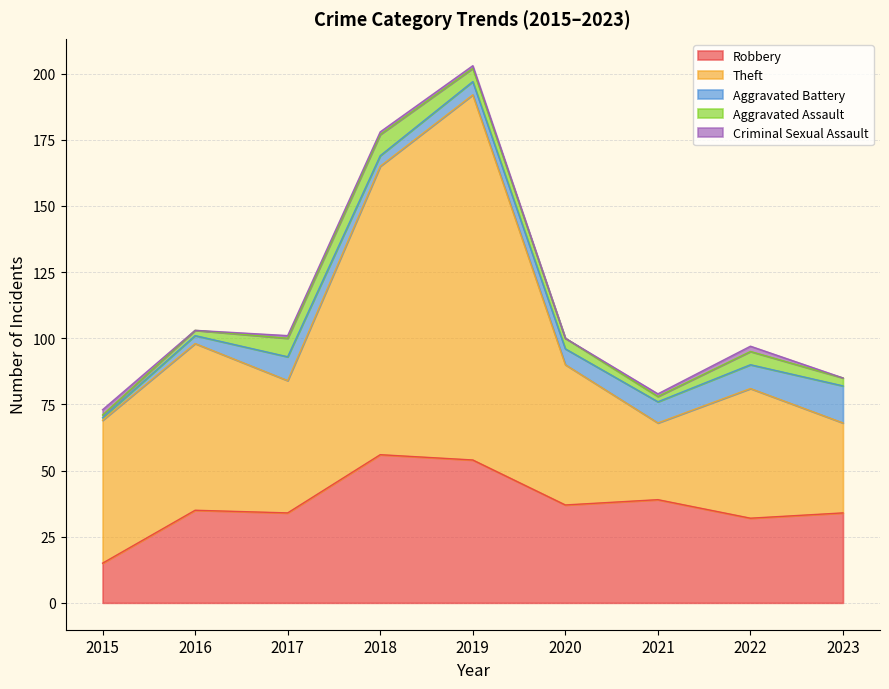

Which has a higher value, 2018 or 2022?

2018